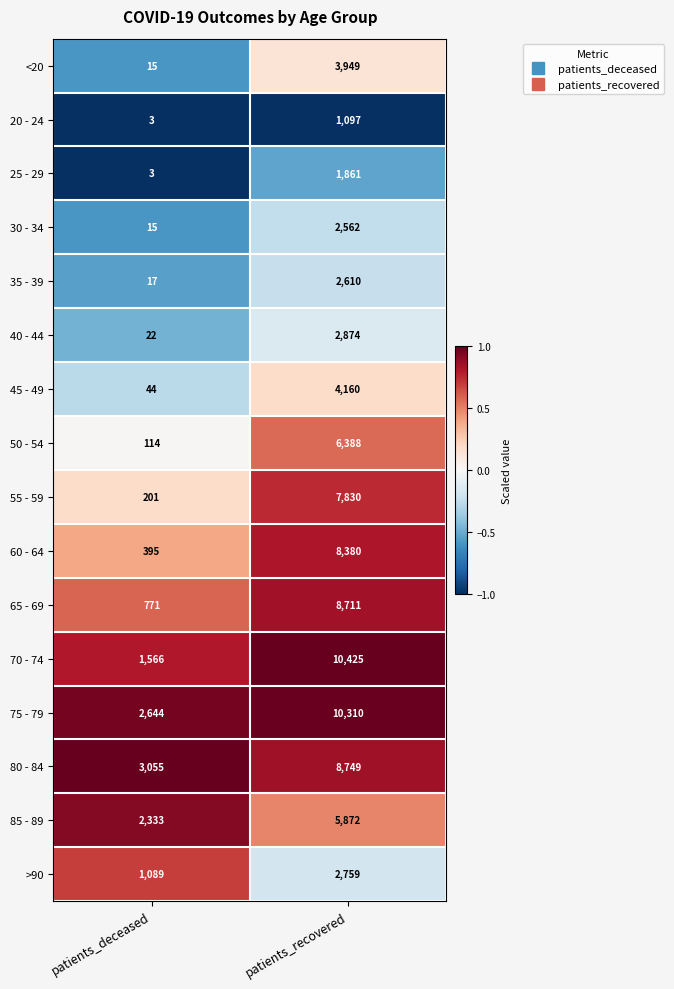

Which series has the largest total across all categories?

75 - 79